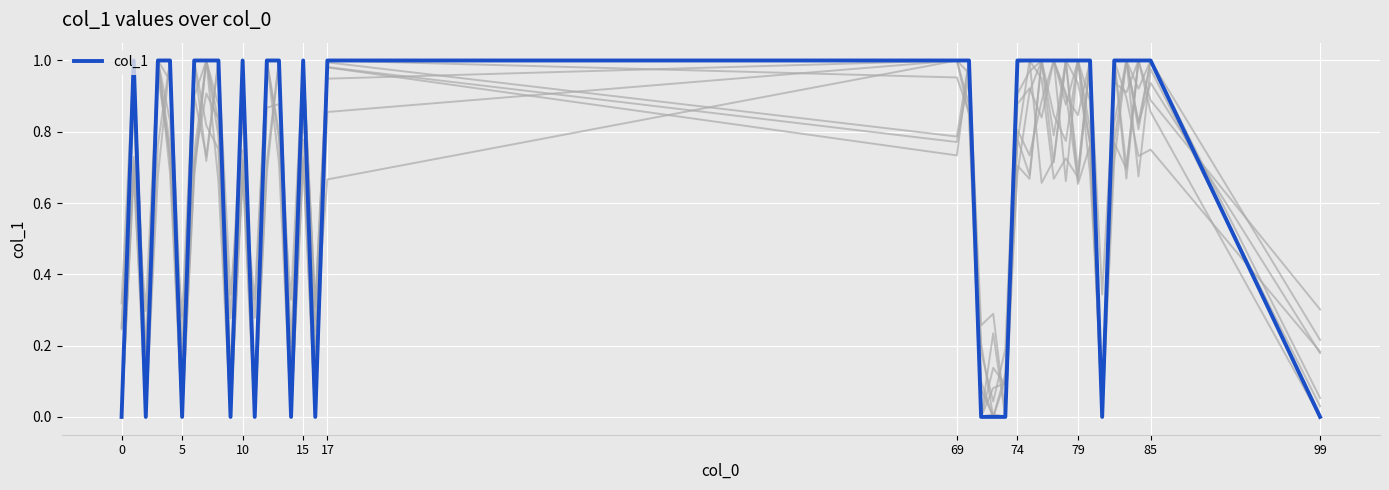

Count the values in the range 0 to 1.

36